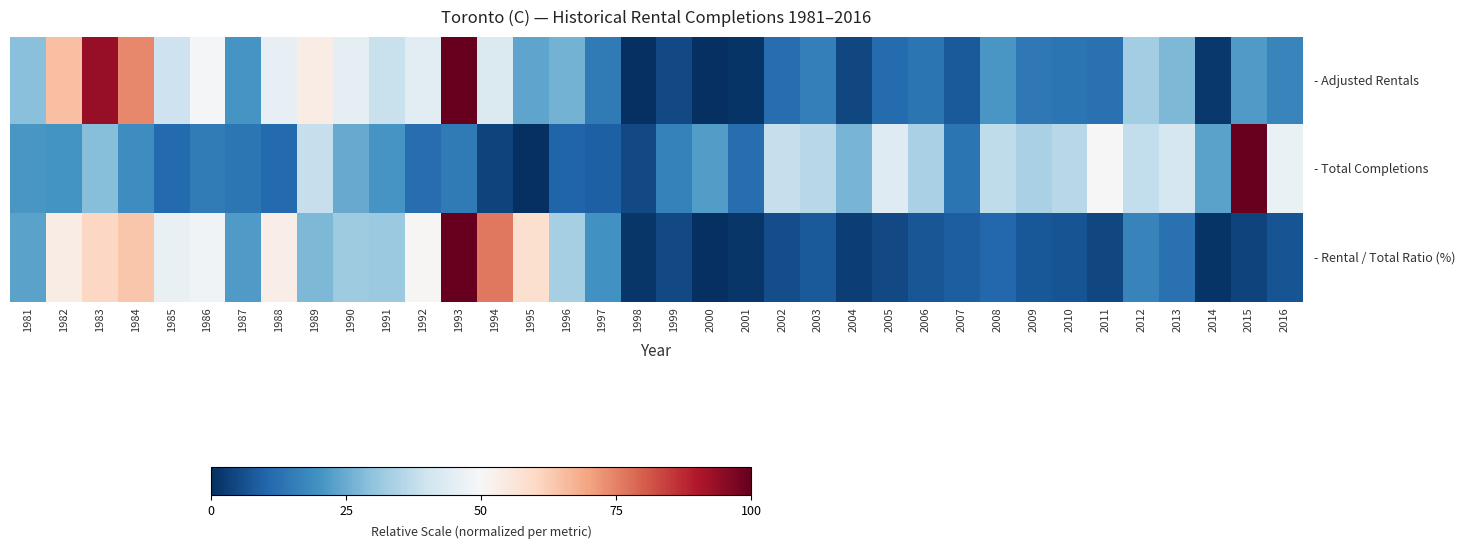

At which category is the sum across all series the highest?

1993